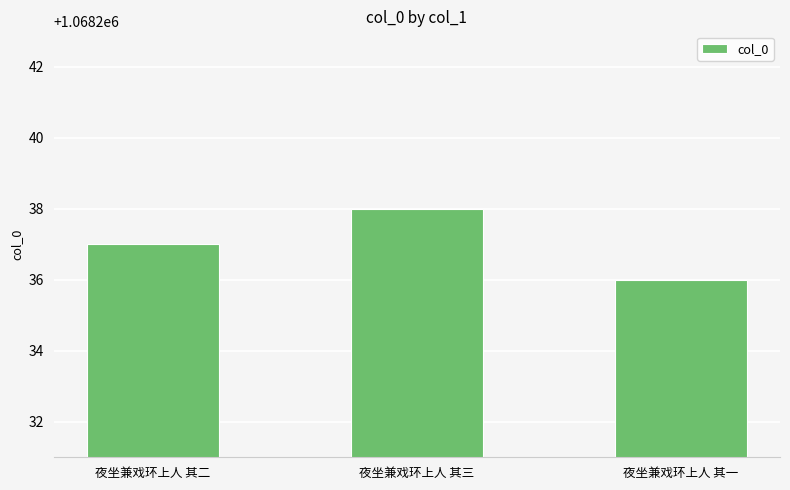

Which label corresponds to the smallest value in the chart?

夜坐兼戏环上人 其一